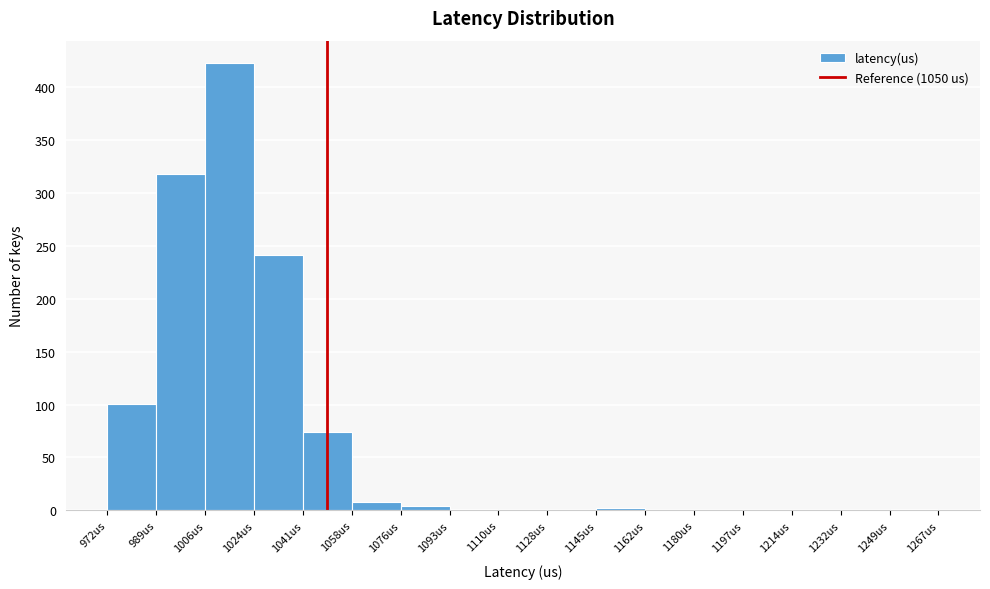

Reading left to right, list every bar in this chart as the range it spans on the x-axis followed by its height. Neither the bar edges nor the heights are printed on the chart, so give them approximately, as read against the axes.

972 to 990: 100
990 to 1006: 320
1006 to 1024: 425
1024 to 1042: 240
1042 to 1058: 75
1058 to 1076: 10
1076 to 1094: under 5
1094 to 1110: under 5
1110 to 1128: 0
1128 to 1146: 0
1146 to 1162: under 5
1162 to 1180: 0
1180 to 1198: 0
1198 to 1214: 0
1214 to 1232: 0
1232 to 1250: 0
1250 to 1268: under 5